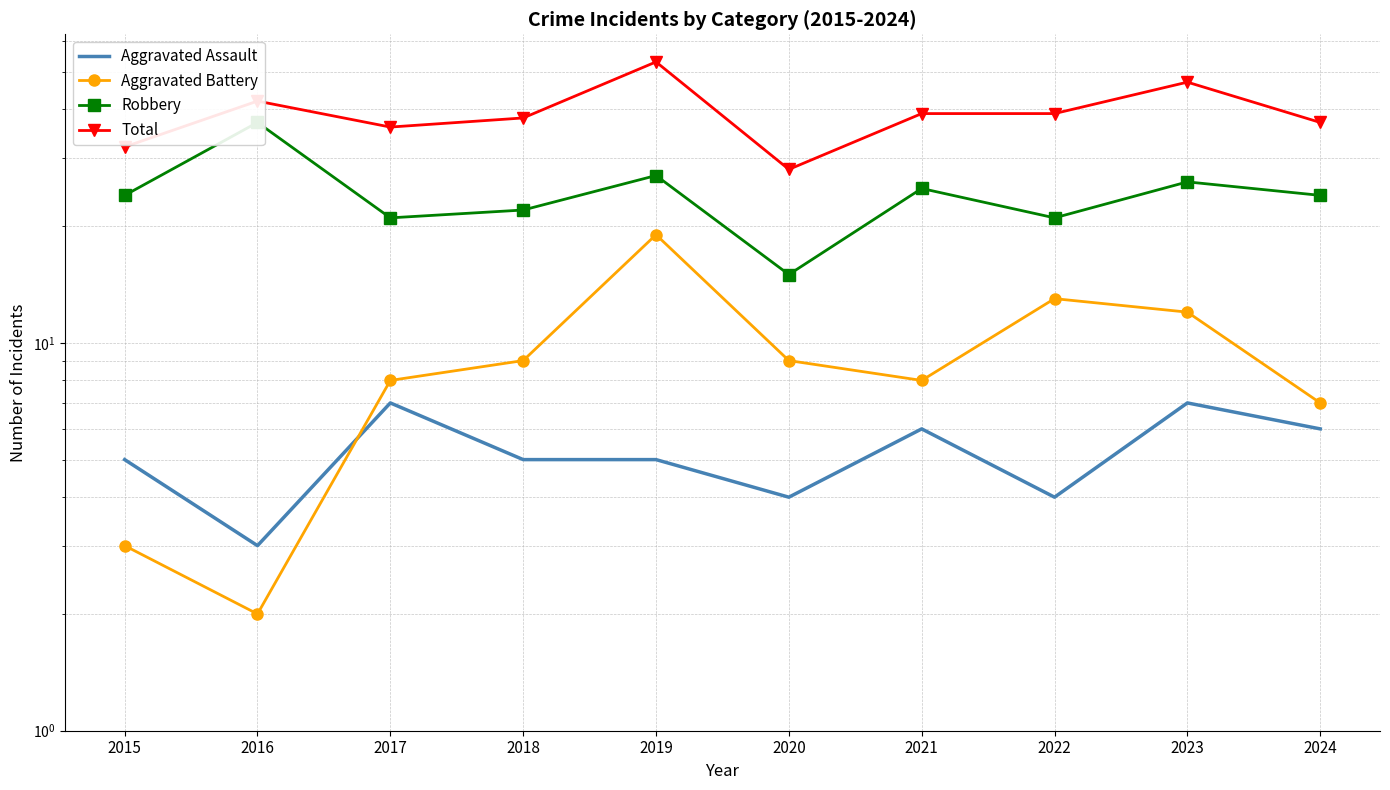

Which category has the highest value across all series?

2019